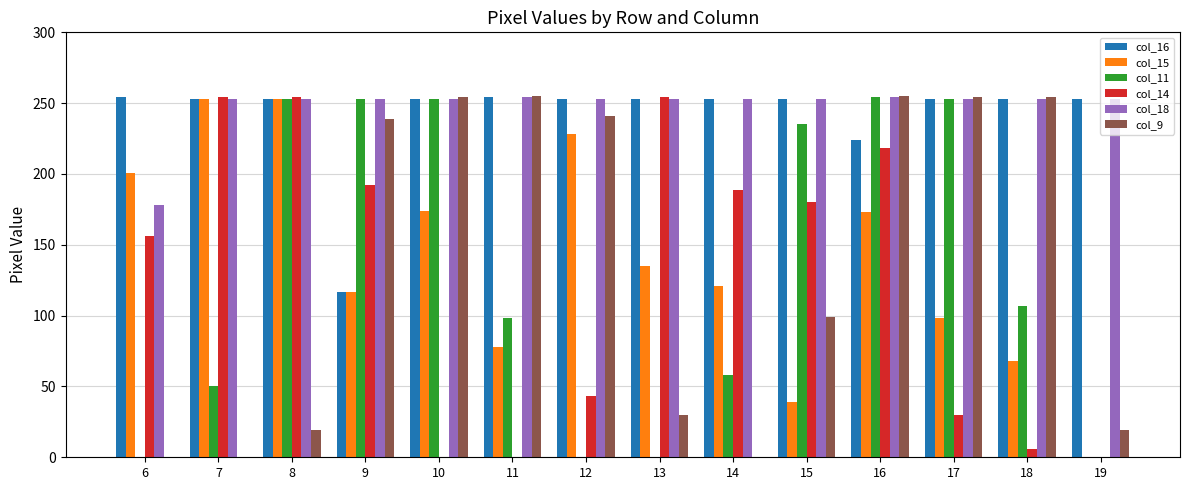

Is it true that col_11 equals 102 at 16?

False